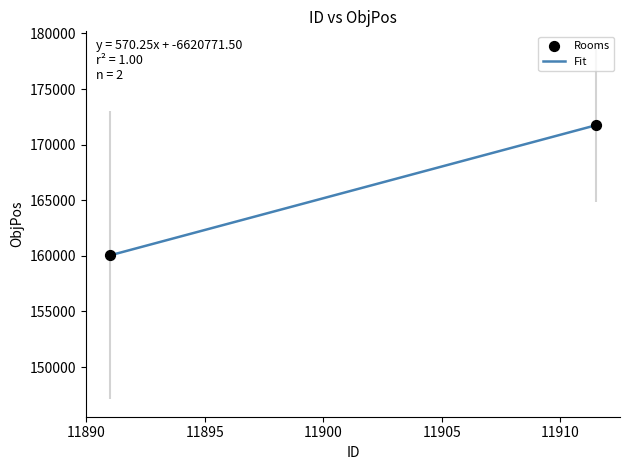

What is the minimum value shown in the chart?

160047.1